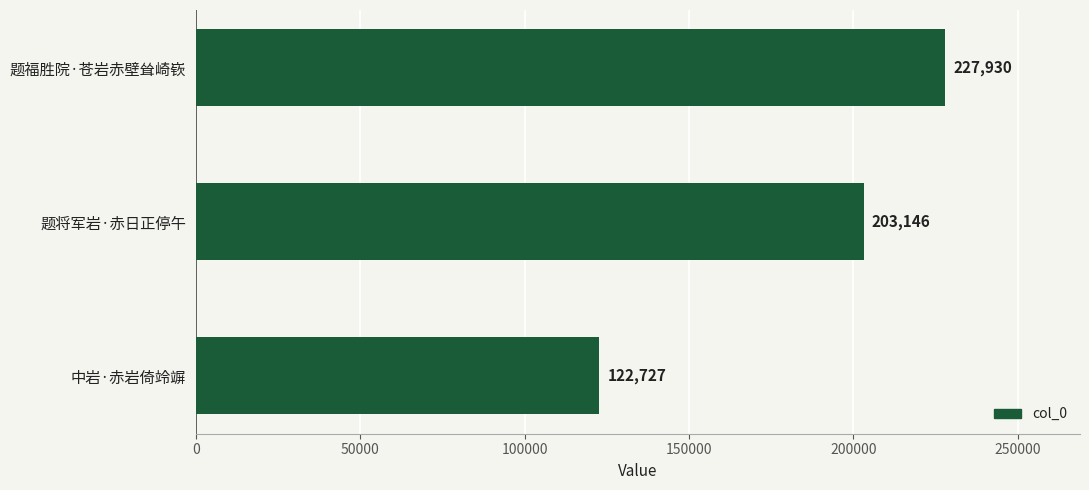

The value at 中岩·赤岩倚竛竮 is 61900. True or false?

False